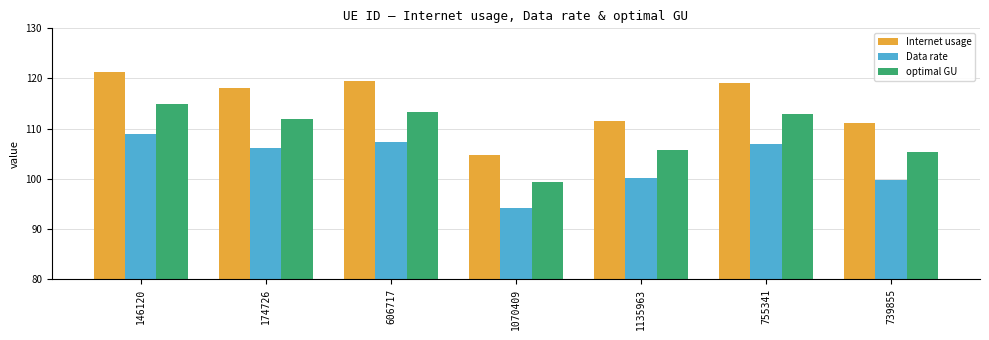

What position from the left is 606717?

3